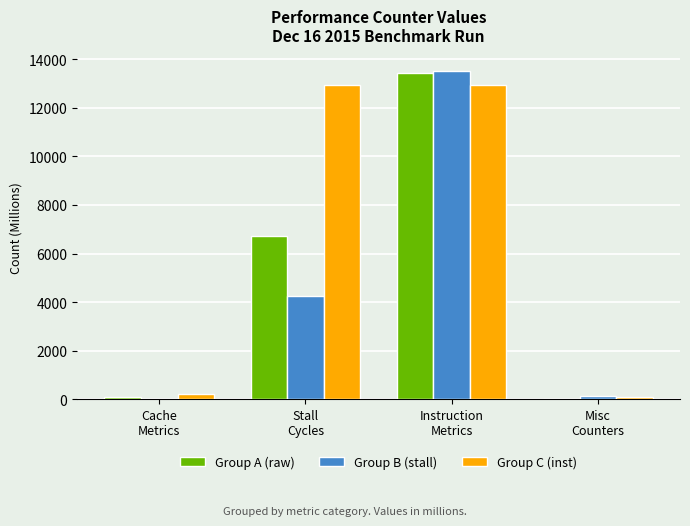

What is the greatest value displayed?

13511.4